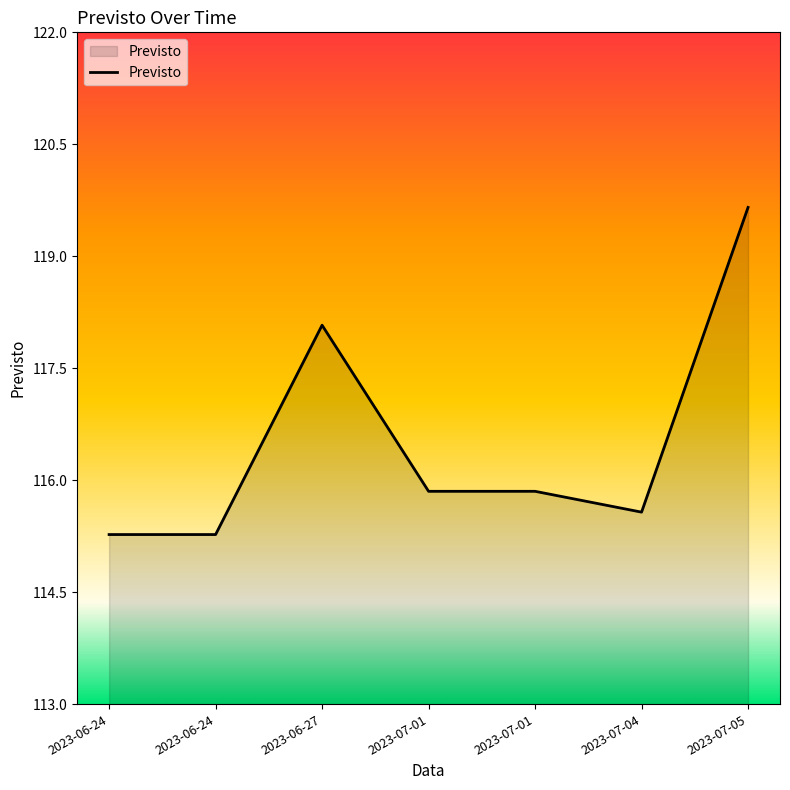

Does the chart have visible grid lines?

No